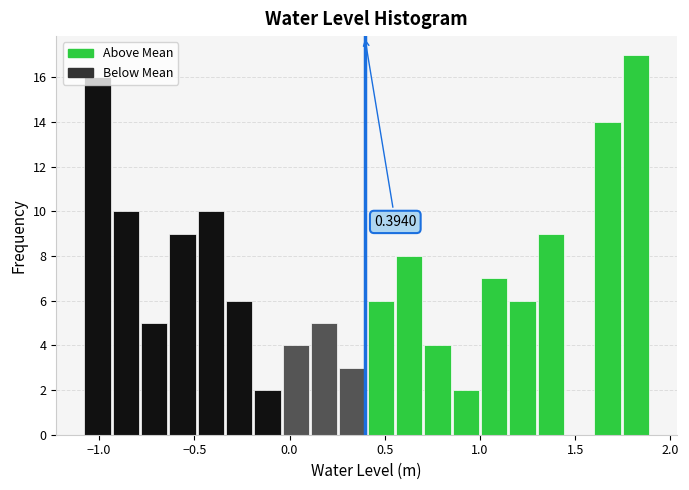

Around what value on the x-axis is the tallest bar? Give the approximate position of its centre, as read against the axis.

1.80